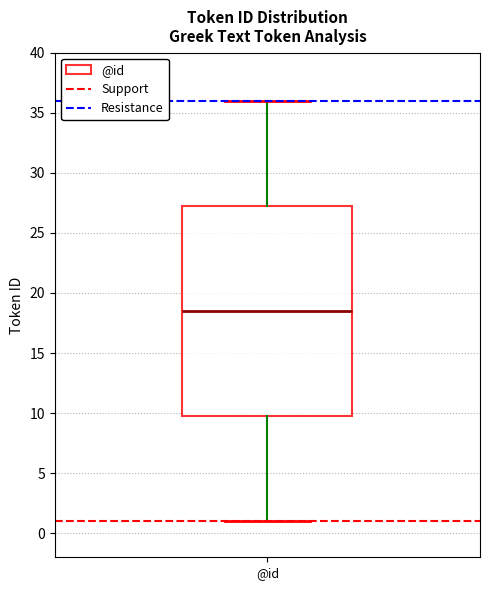

Read this box plot against the y-axis: the position of the median line, the range covered by the box, and the ends of both whiskers. The values are not printed on the chart, so give them approximately, as read against the axis.

median 18.5, box 10.0 to 27.5, whiskers 1.0 to 36.0